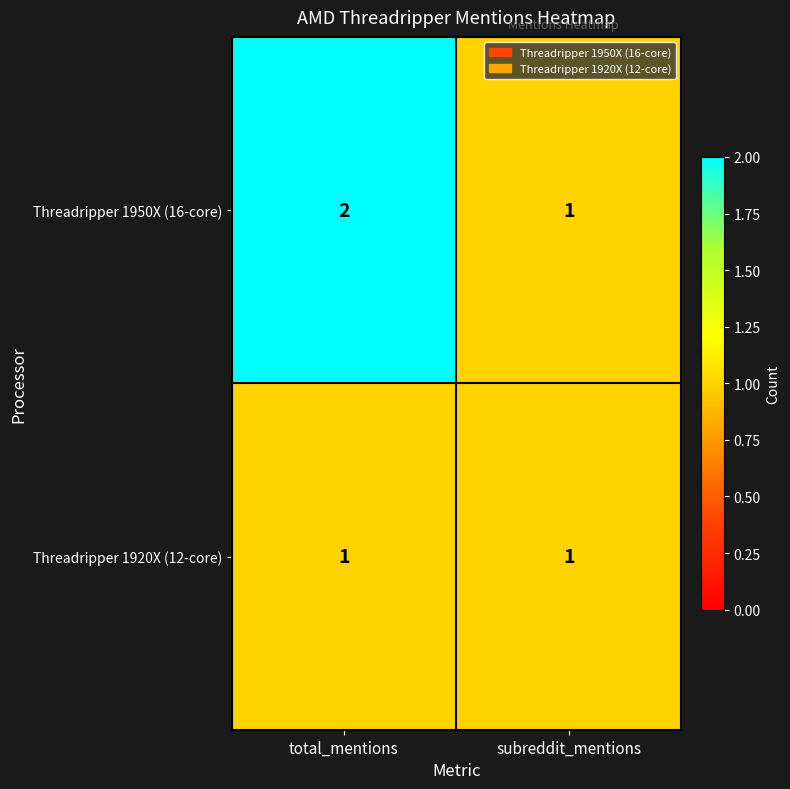

At which label is Threadripper 1950X (16-core) closest to 1?

subreddit_mentions